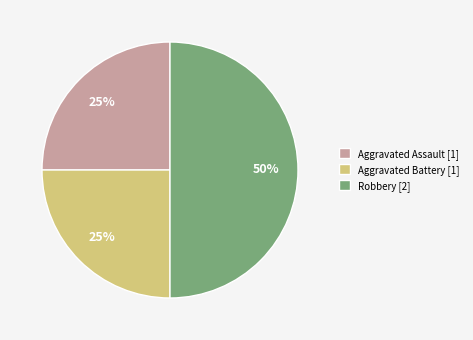

Approximately how many times larger is the value at Robbery [2] compared to Aggravated Assault [1]?

2.0